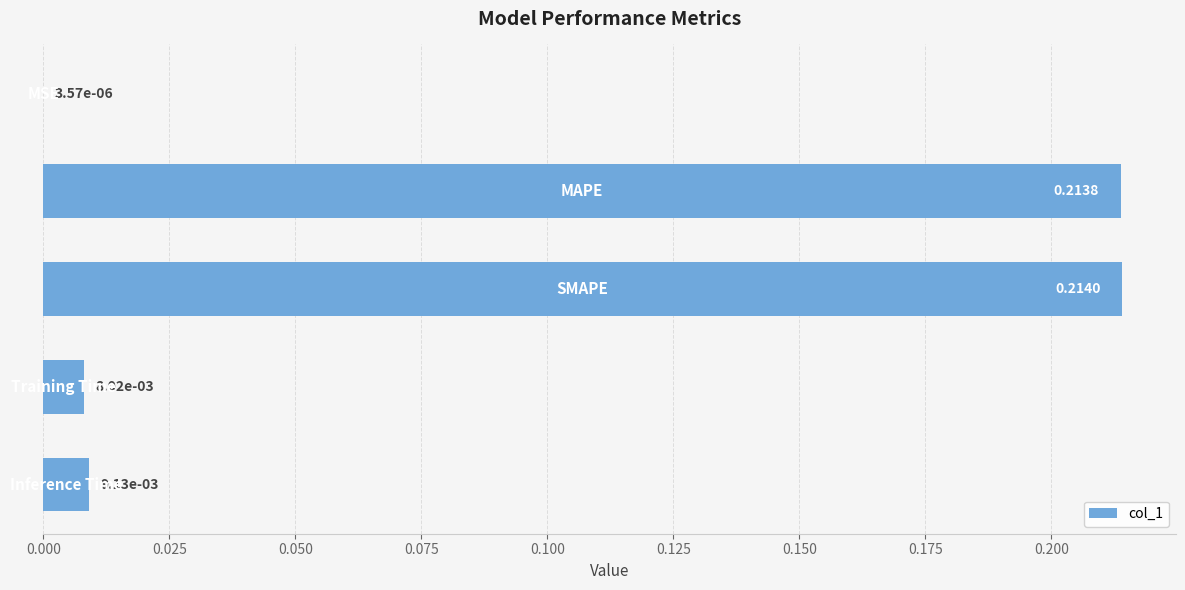

How many distinct data groups are displayed?

1